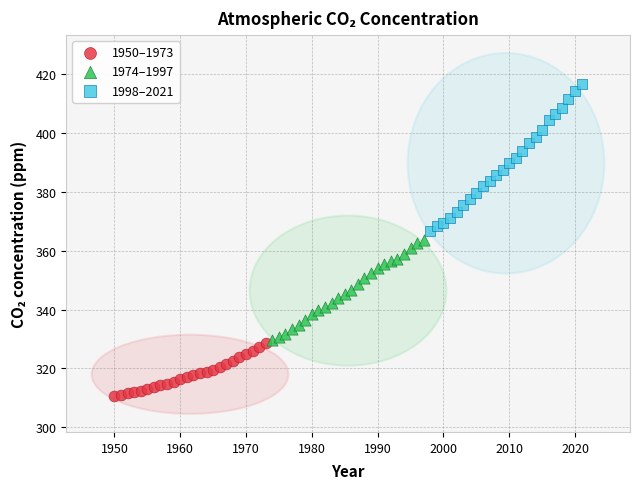

Which series reaches the maximum Y coordinate?

1998–2021